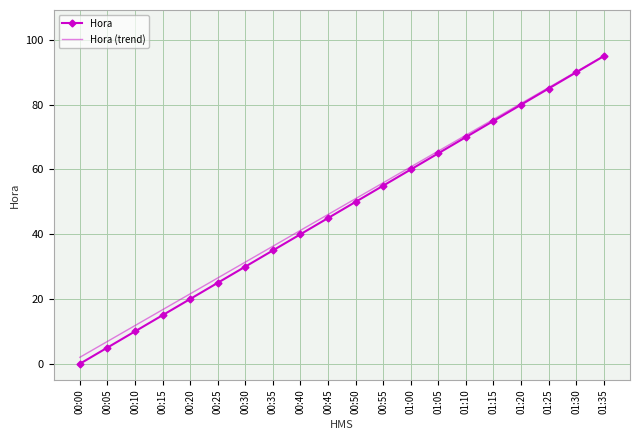

True or false: Hora has more than 2 points higher than both neighbors.

False